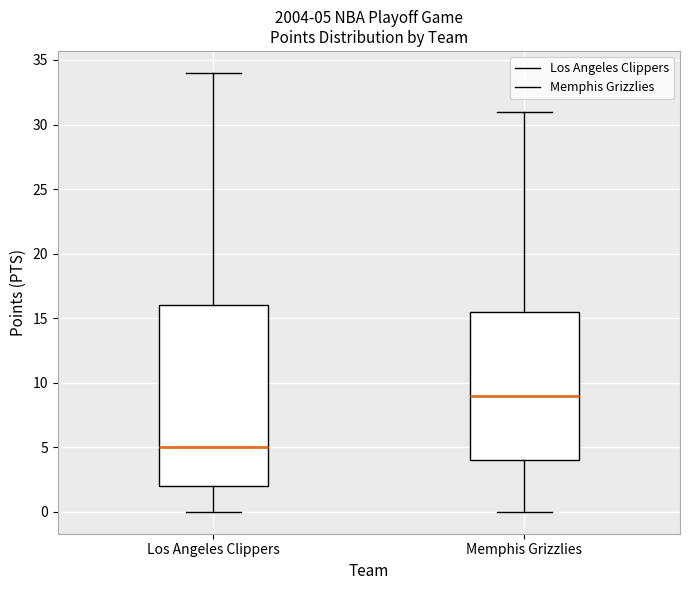

Which box is the tallest, from its lower edge to its upper edge?

Los Angeles Clippers